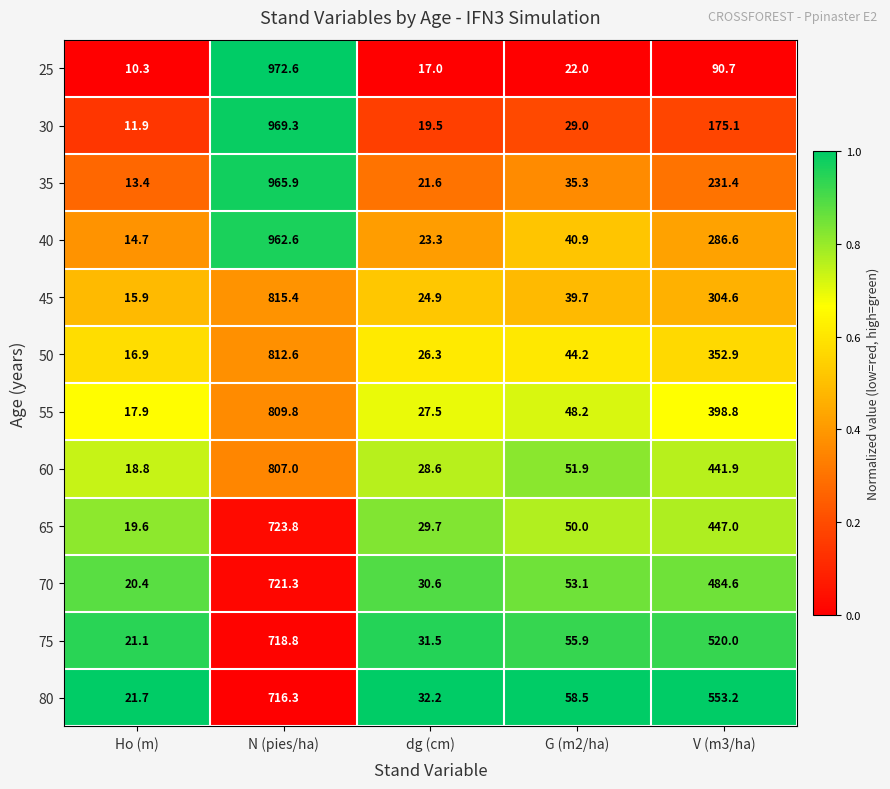

What is the difference between the 40 values at G (m2/ha) and V (m3/ha)?

245.7